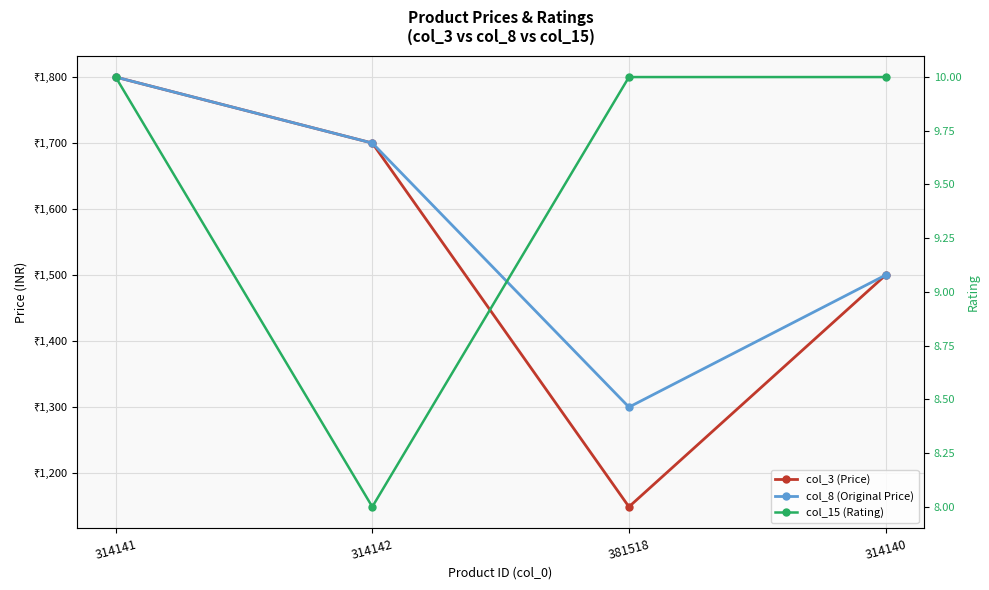

How many values in the col_15 (Rating) series are below 10?

1